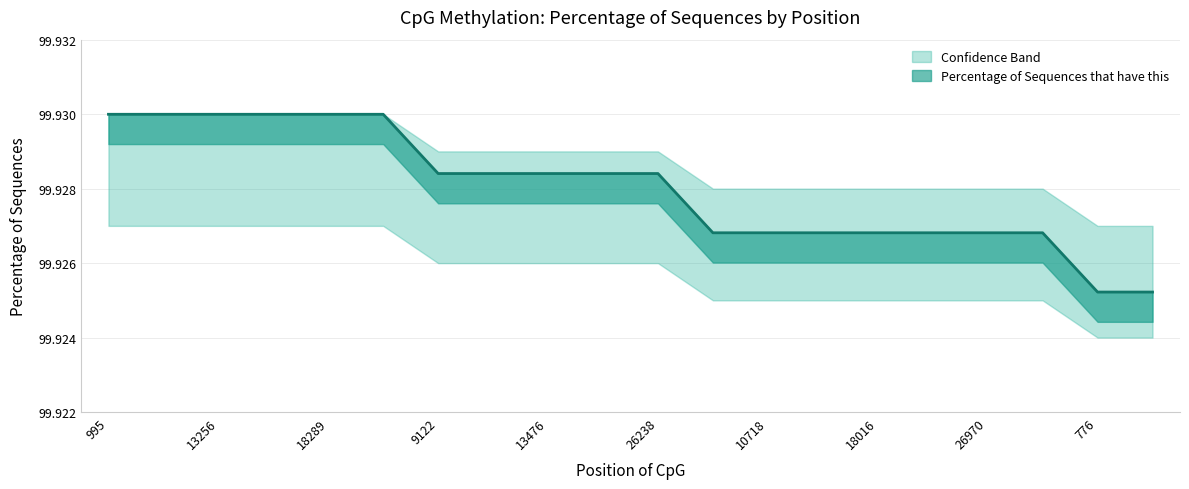

What is the sum of the values at 26238 and 776?

199.9